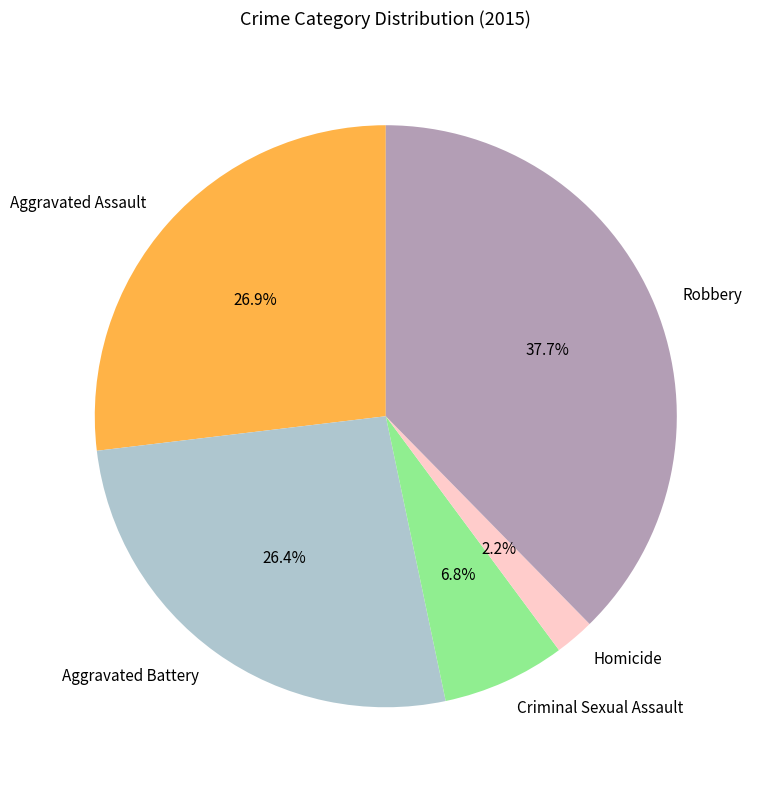

To the nearest percent, what percentage of the pie is Aggravated Battery?

26%